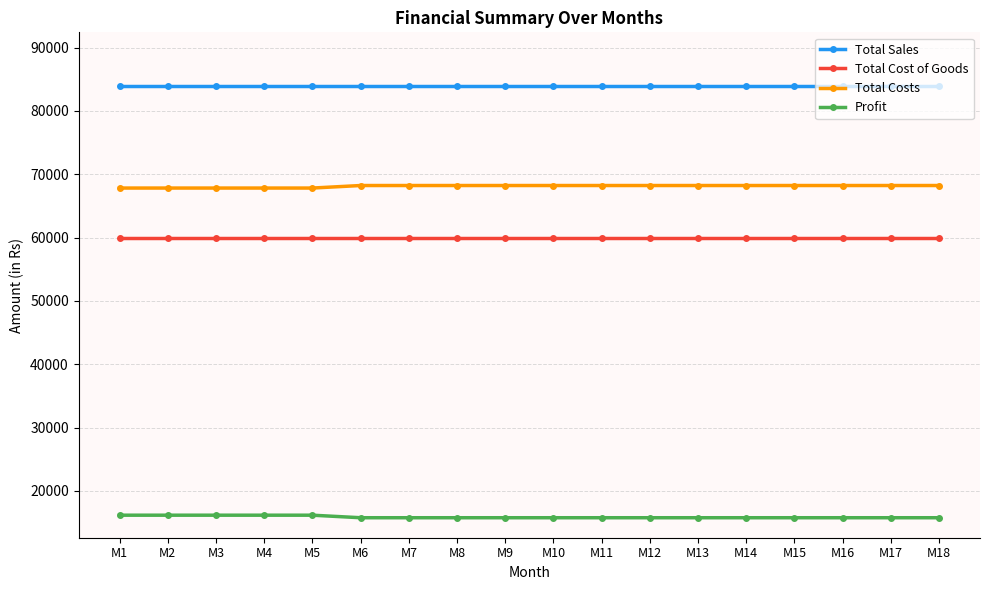

Is the value of Profit at M16 greater than the value of Total Sales at M3?

No